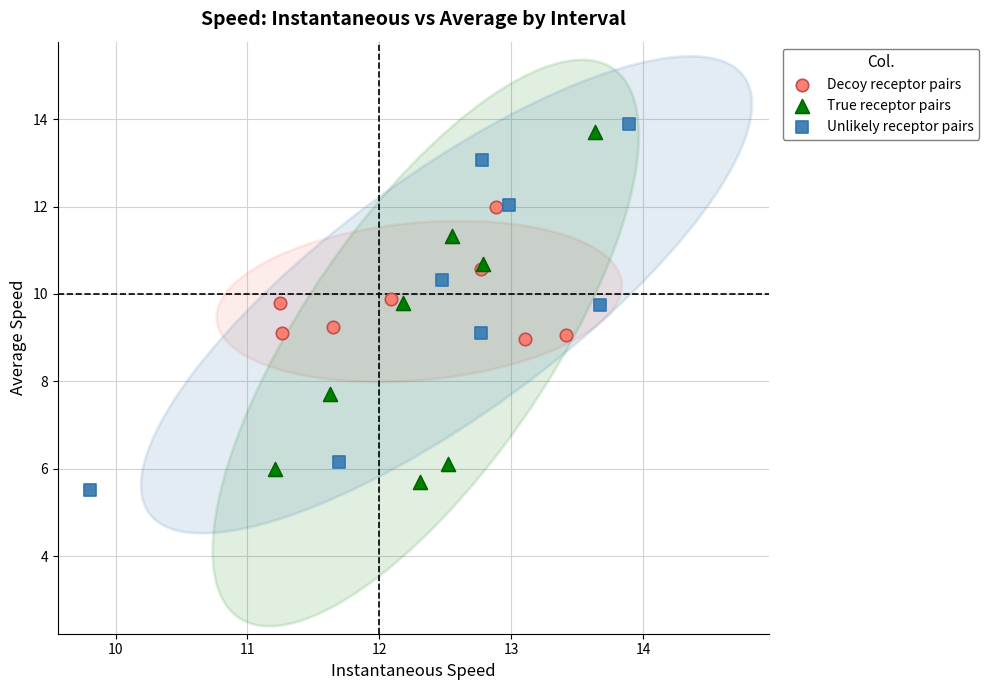

Which series reaches the minimum Y coordinate?

Unlikely receptor pairs